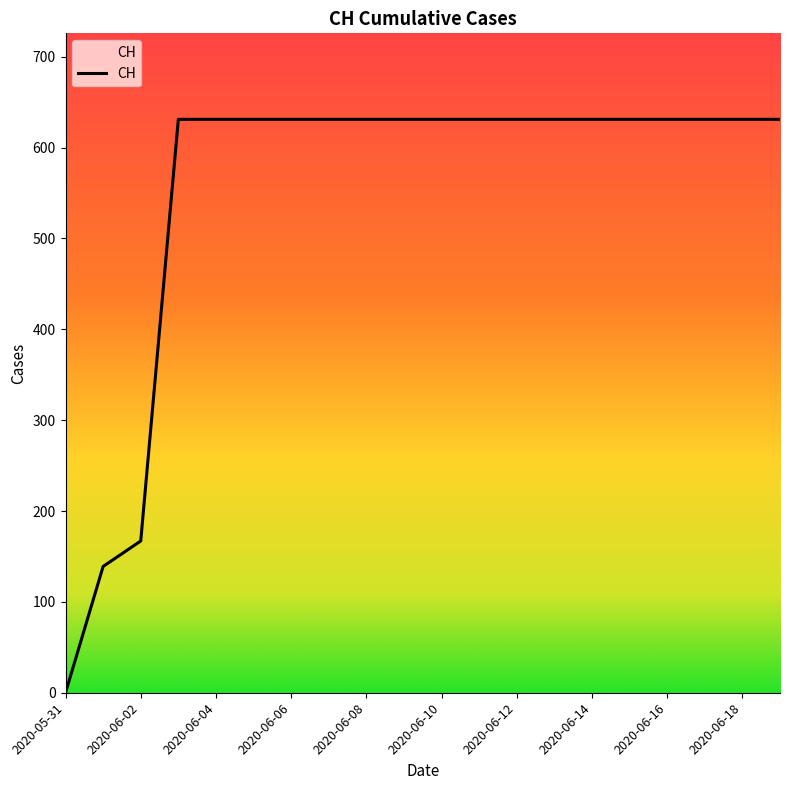

How many lines are shown in the chart?

1